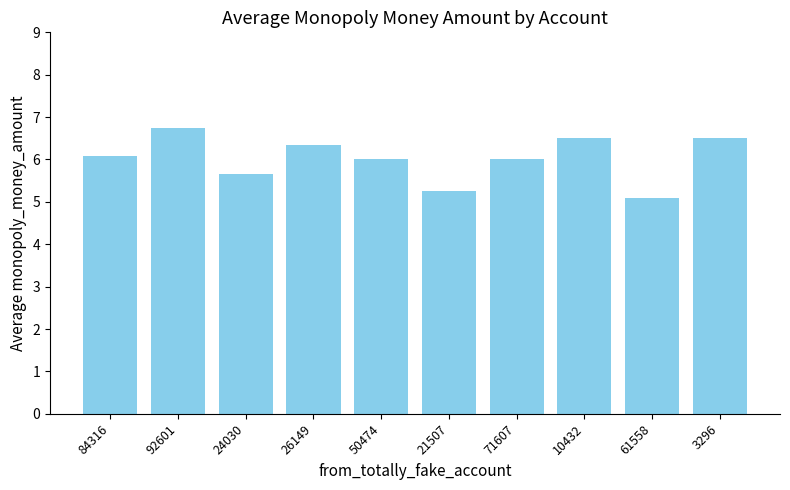

Which has a higher value, 10432 or 50474?

10432